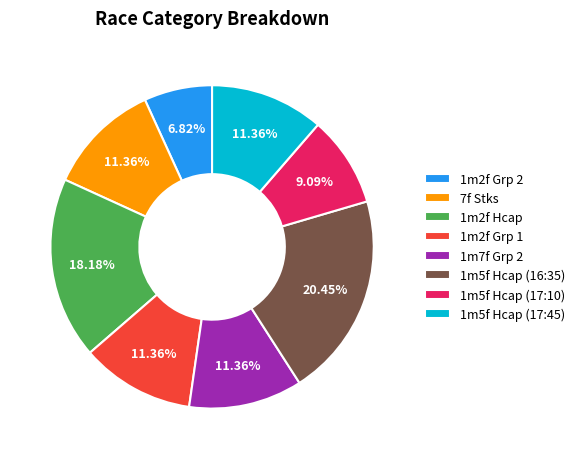

Between 1m2f Hcap and 1m2f Grp 1, which is larger?

1m2f Hcap